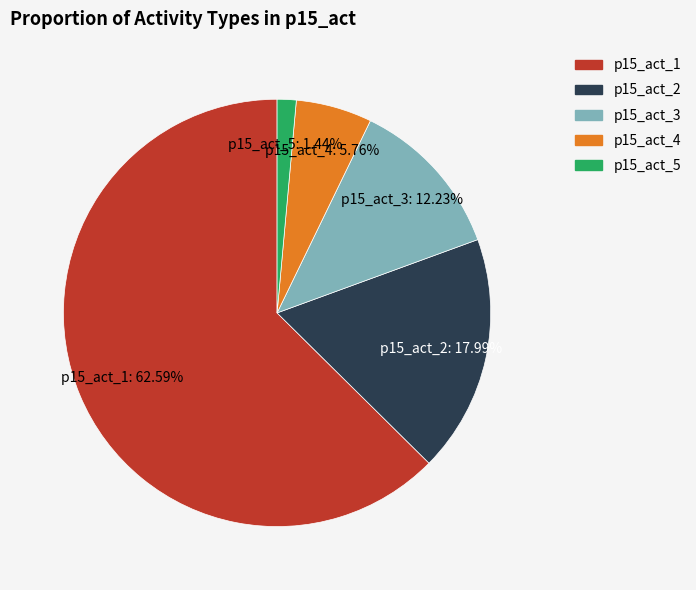

Which has a higher value, p15_act_3 or p15_act_5?

p15_act_3